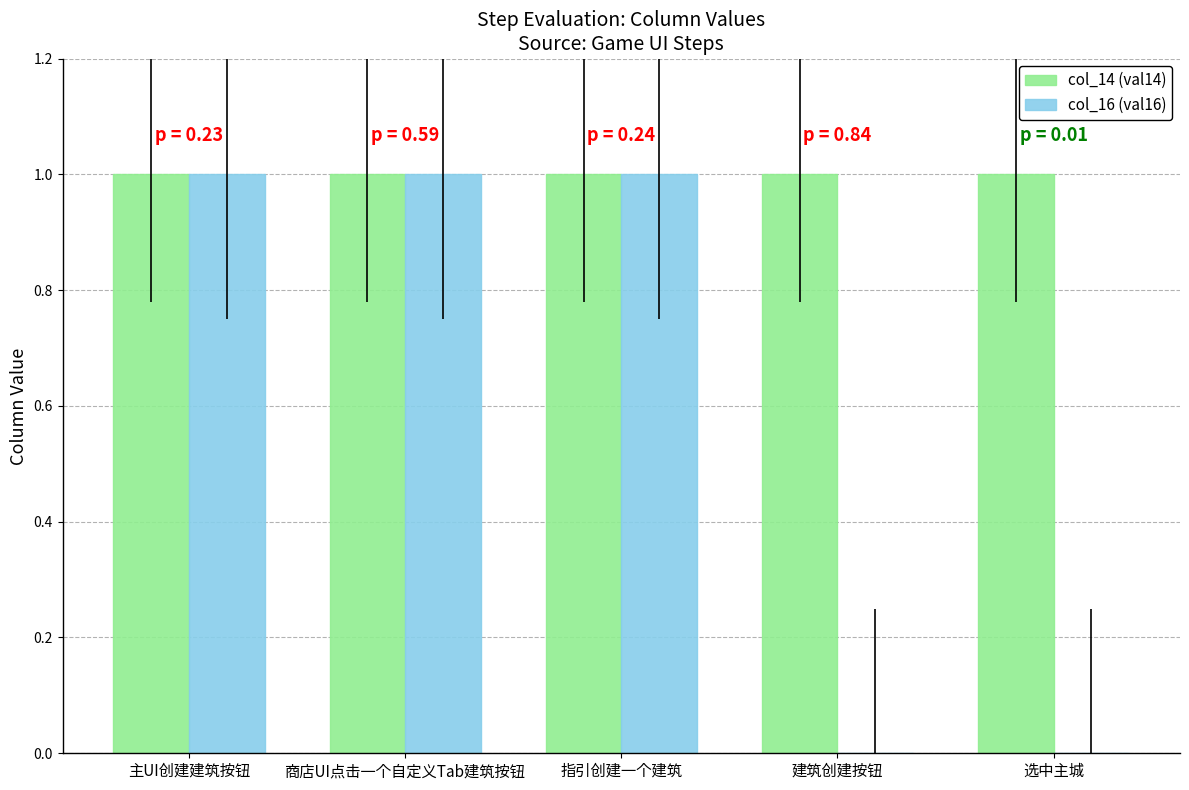

What is the total value across all series at 主UI创建建筑按钮?

2